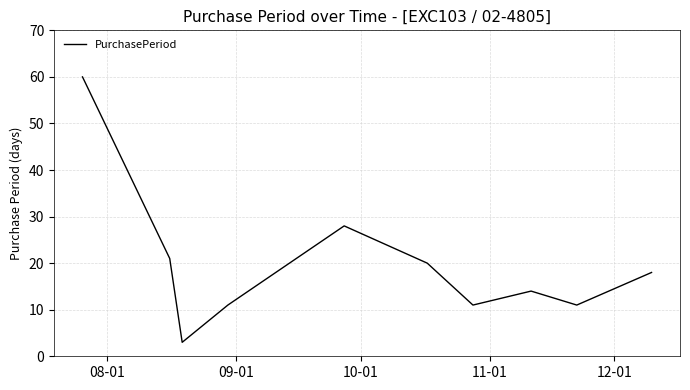

What is the difference between the maximum and minimum values?

57